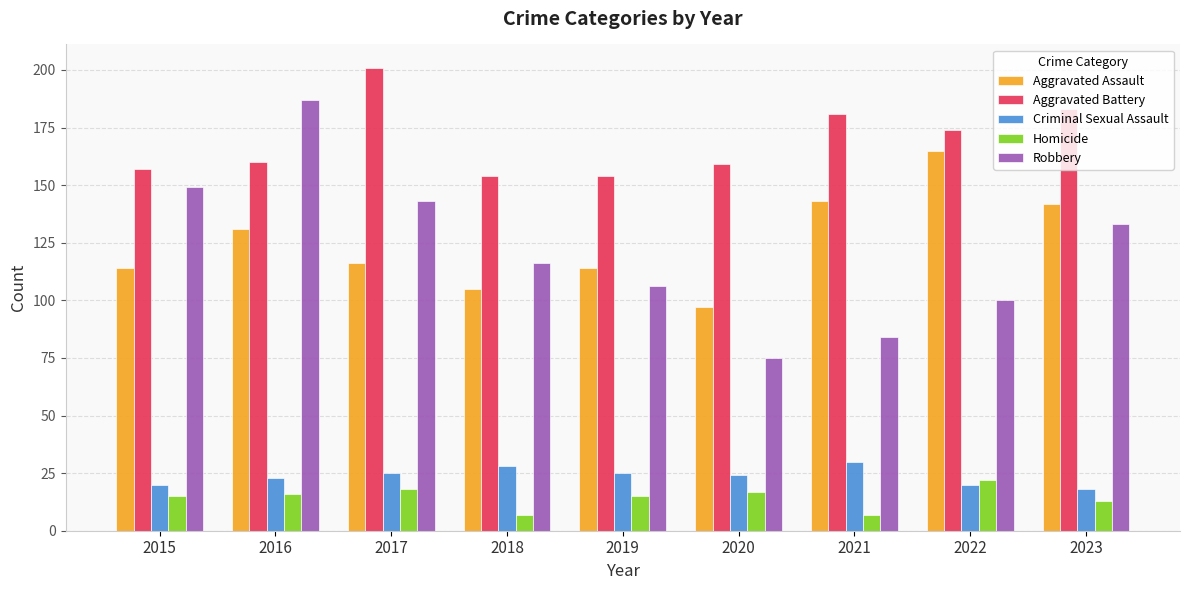

The value of Aggravated Assault at 2018 is 30. True or false?

False